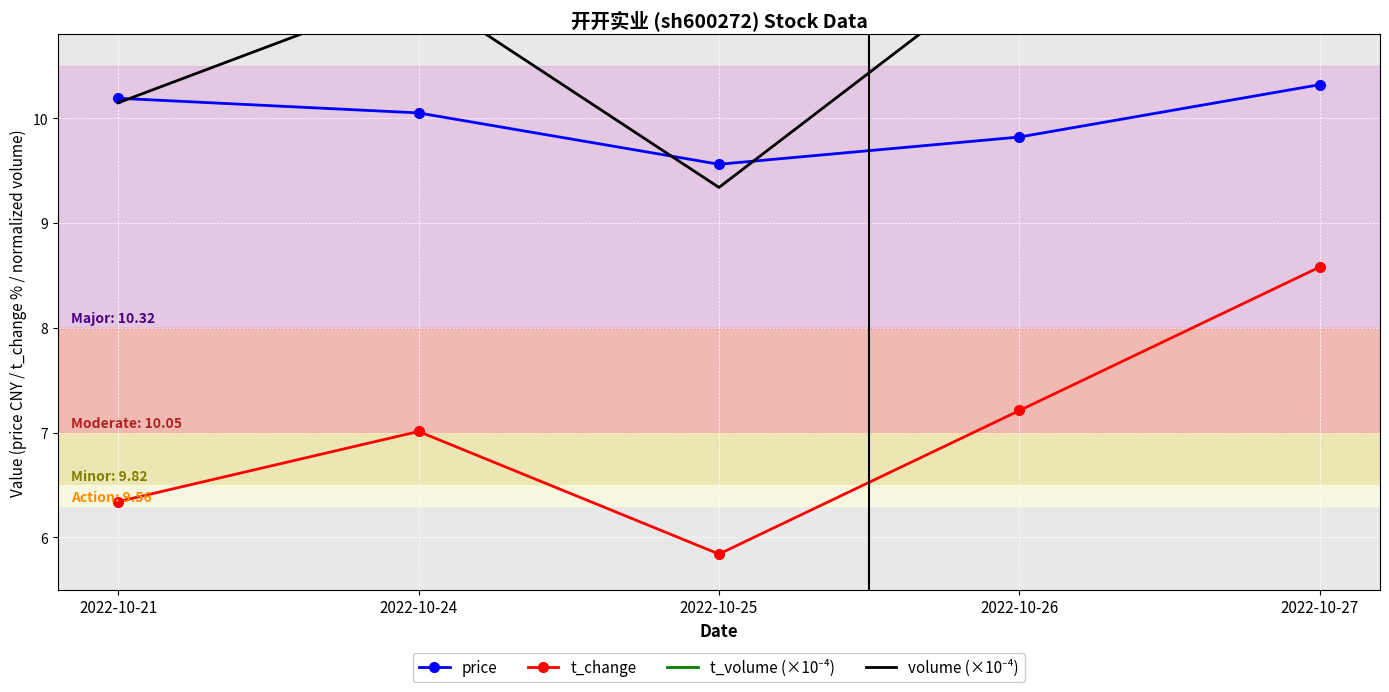

The t_volume (×10⁻⁴) series shows 1.1 at 2022-10-24. True or false?

True